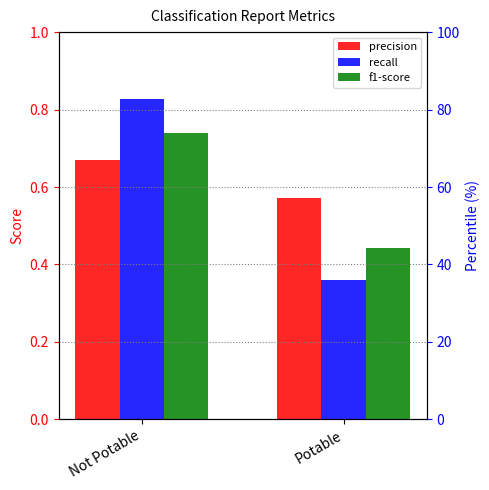

Rank the series by their maximum value, from lowest to highest.

precision, f1-score, recall